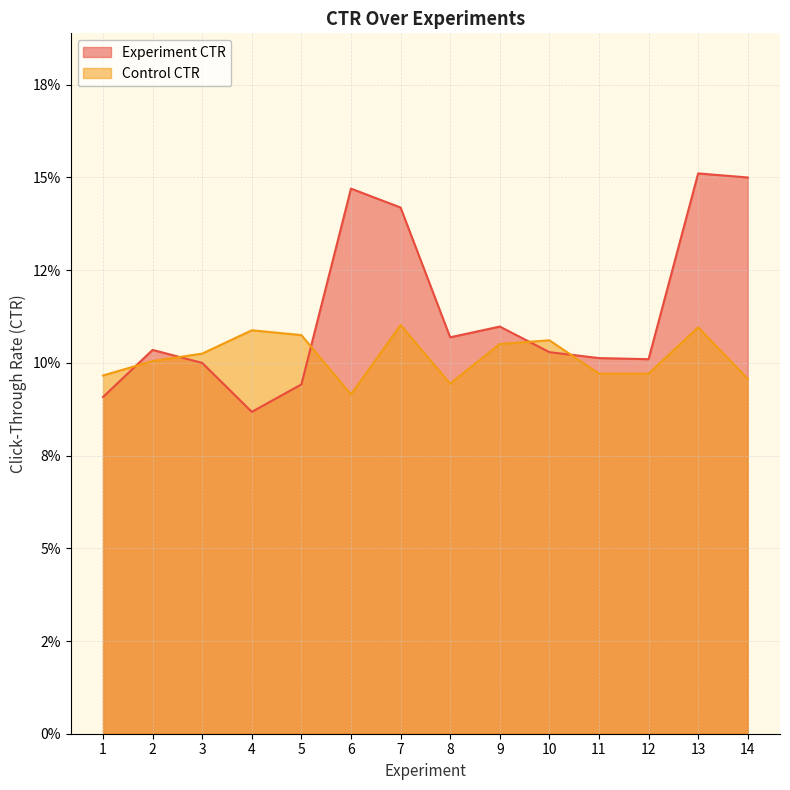

At which category is the sum across all series the highest?

13